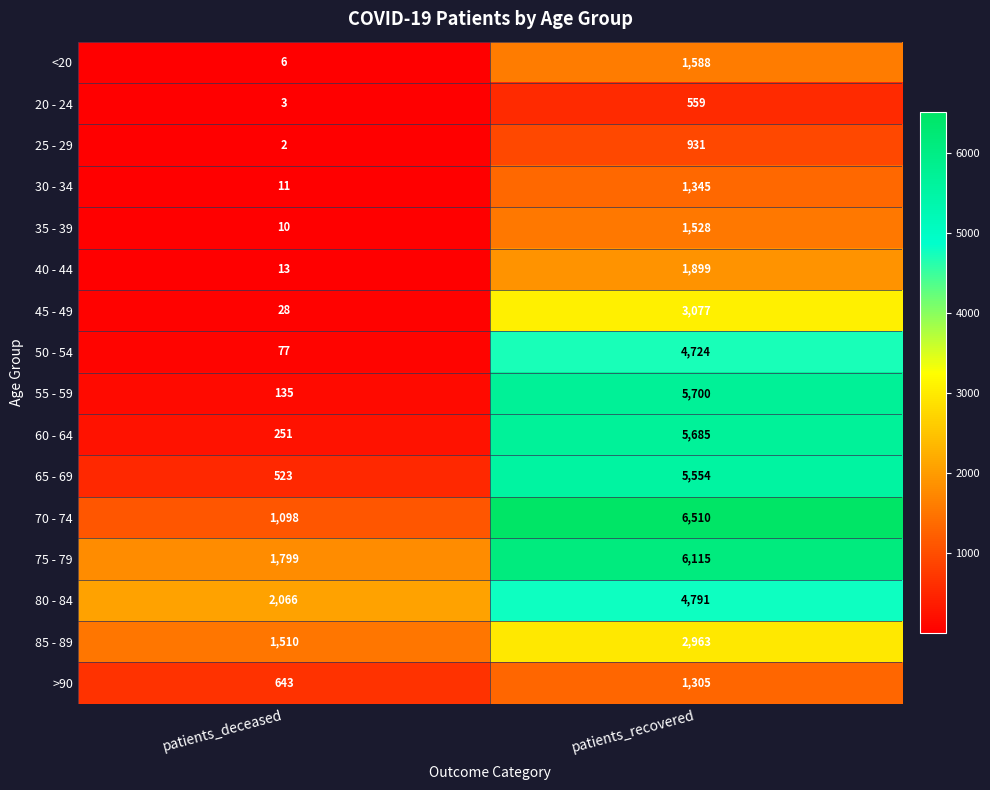

At which category does the chart reach its peak across all series?

patients_recovered